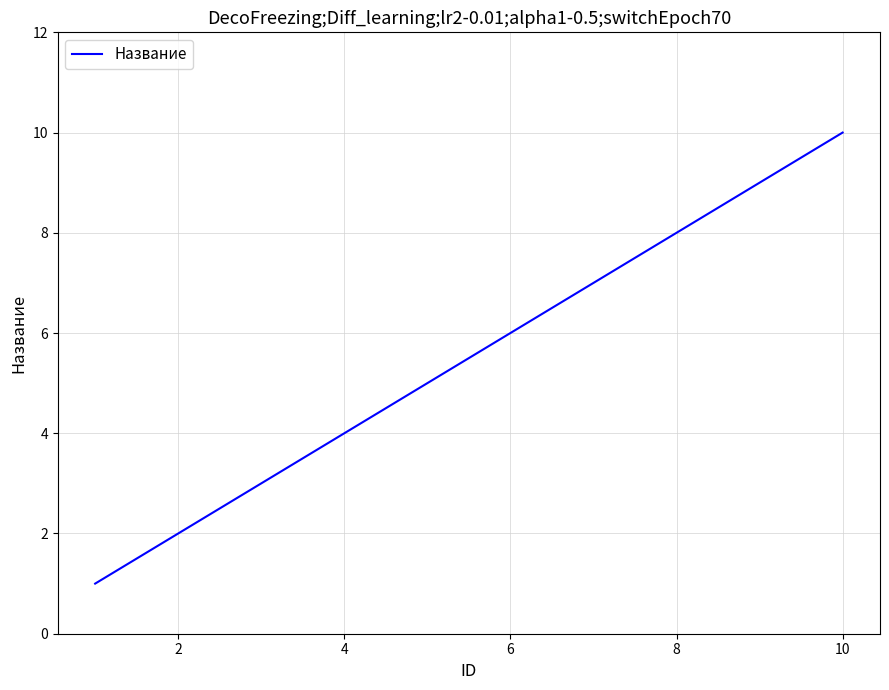

What is the difference between the maximum and minimum values?

9